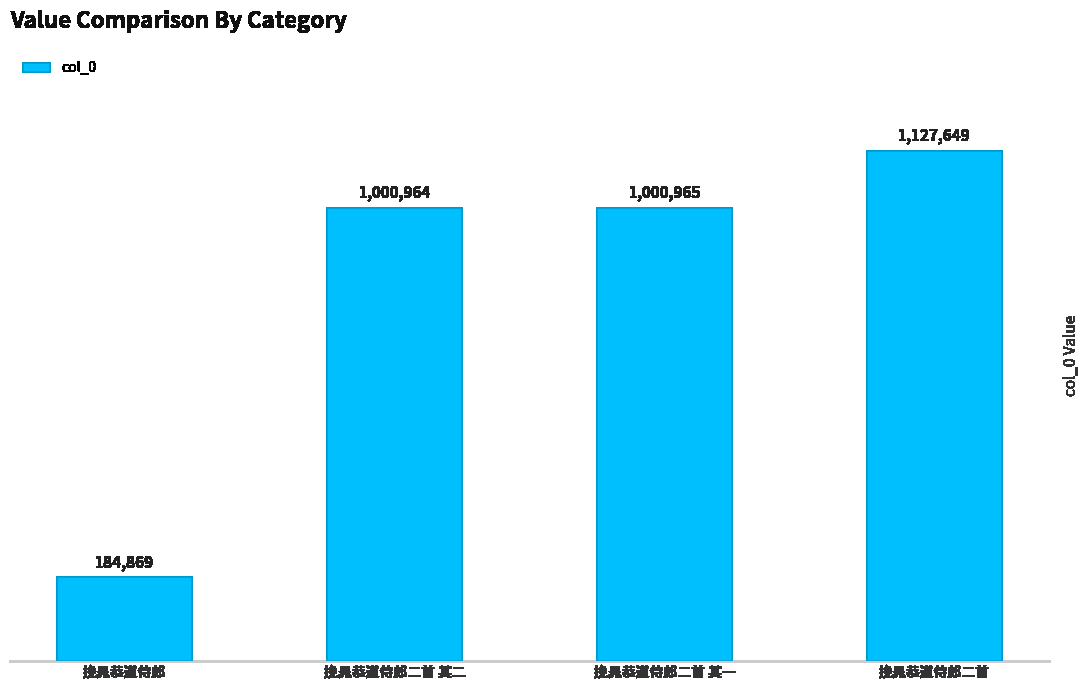

True or false: the data shows 1000964 at 挽晁恭道侍郎二首 其二.

True